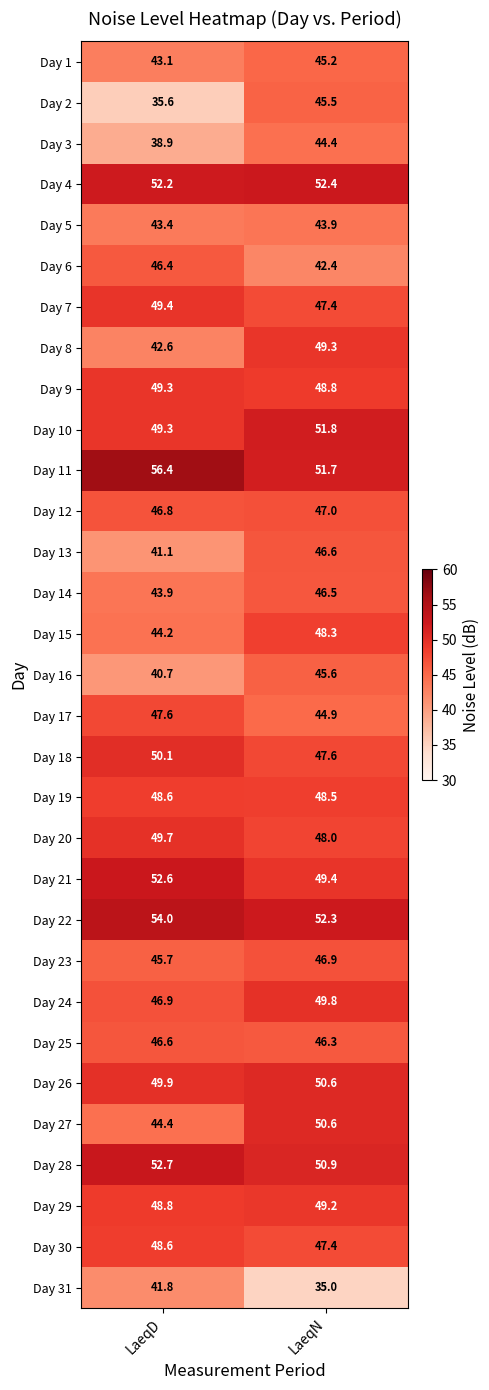

List the labels in order of Day 5 value, smallest first.

LaeqD, LaeqN